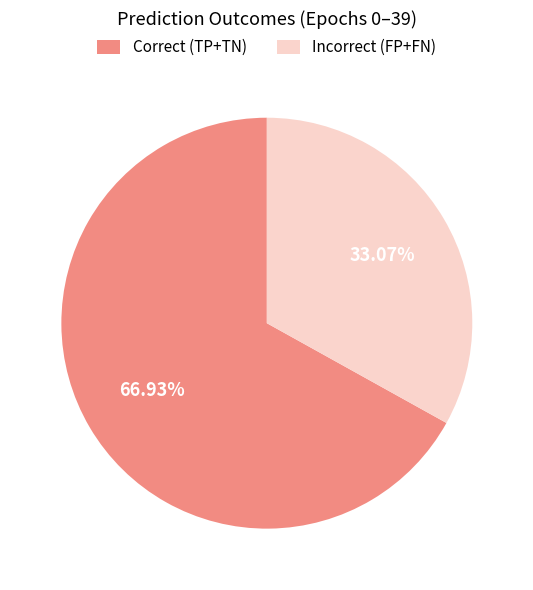

How many segments does this pie chart have?

2